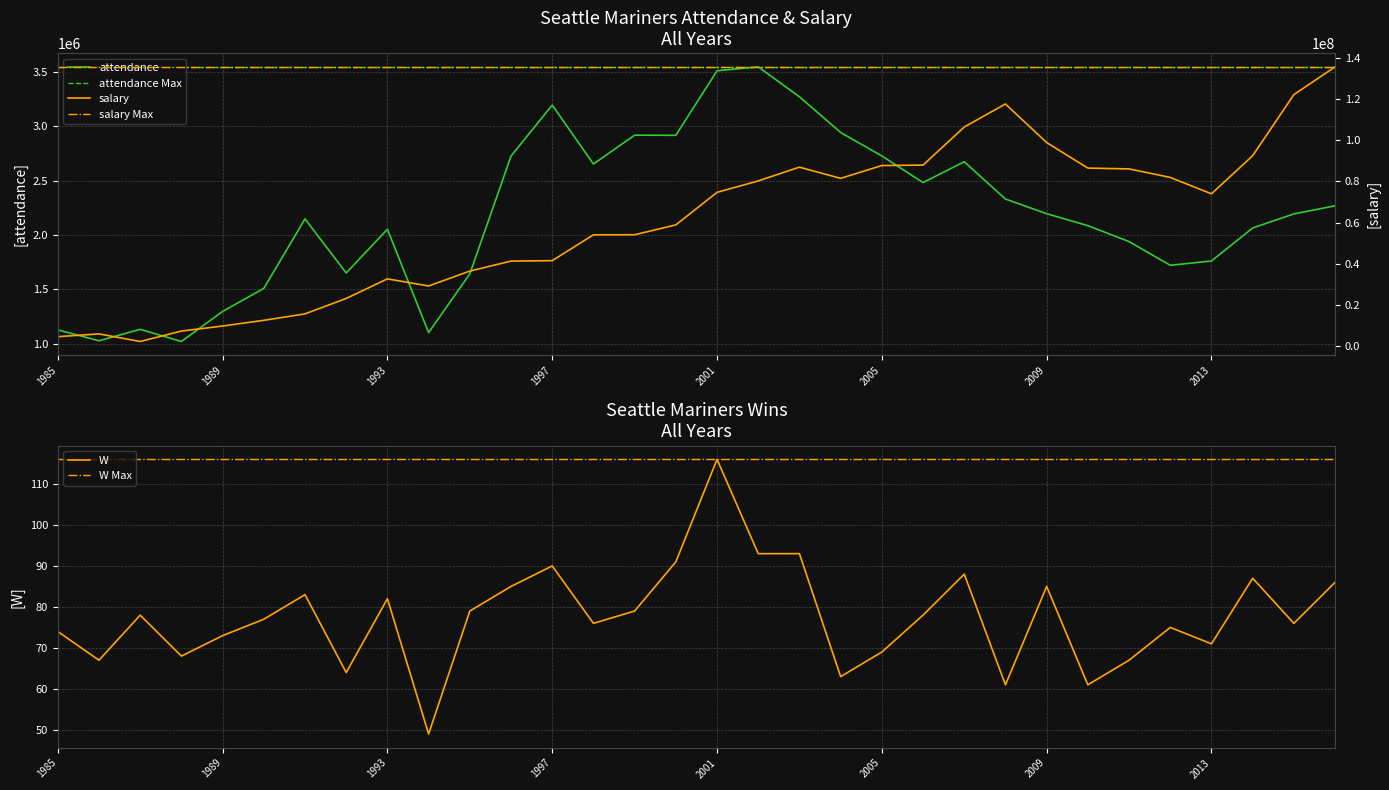

List the labels in order of attendance value, largest first.

2002, 2001, 2003, 1997, 2004, 1999, 2000, 2005, 1996, 2007, 1998, 2006, 2008, 2016, 2009, 2015, 1991, 2010, 2014, 1993, 2011, 2013, 2012, 1992, 1995, 1990, 1989, 1987, 1985, 1994, 1986, 1988